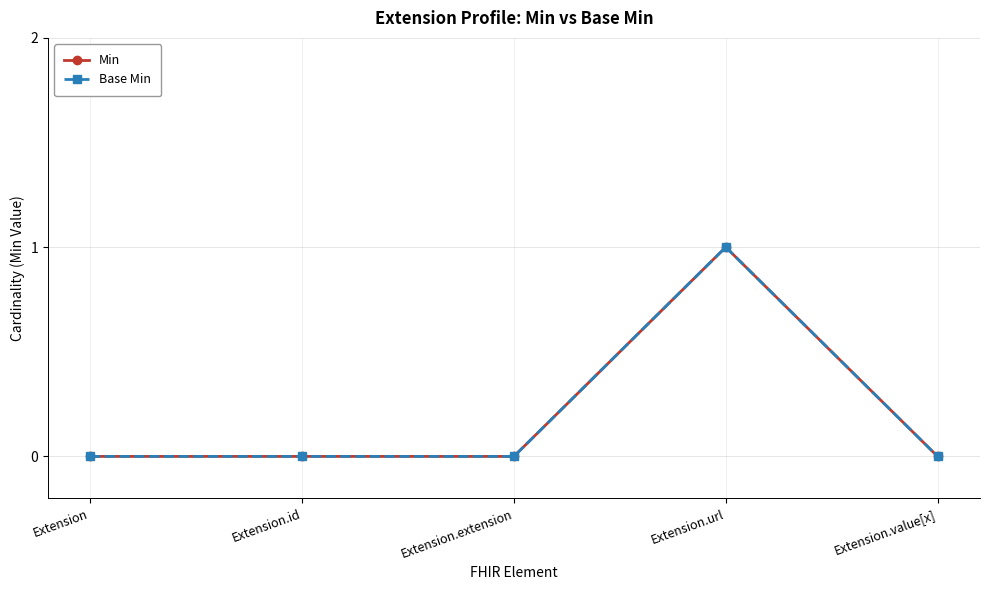

True or false: Base Min has more than 2 interior local peaks.

False